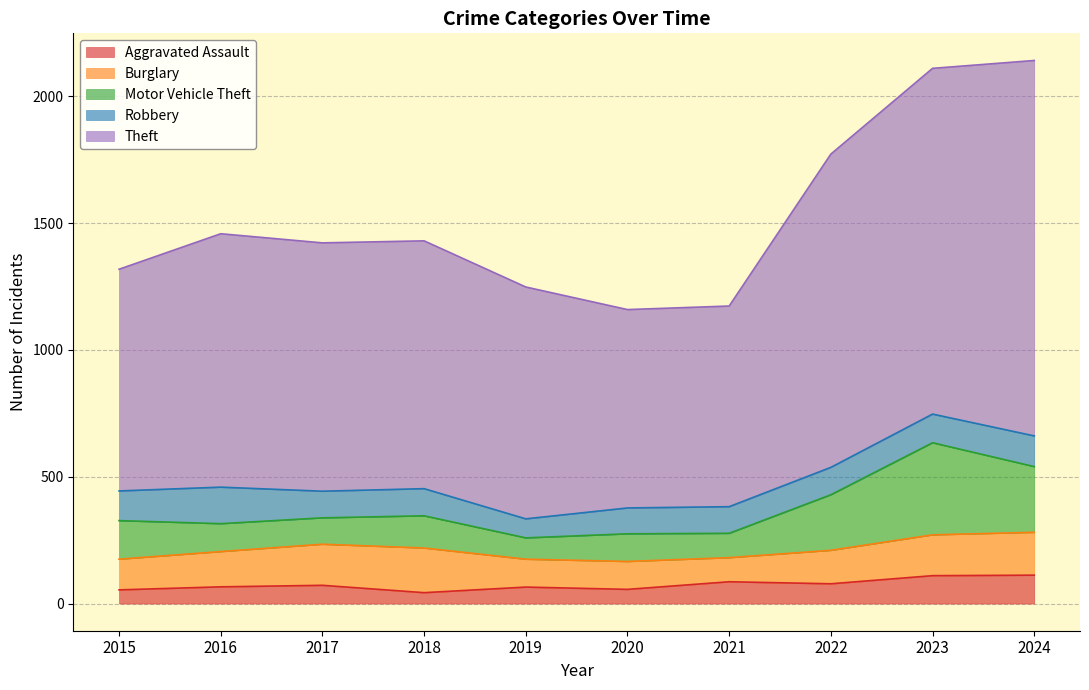

Where is Theft nearest to the value 1131?

2022